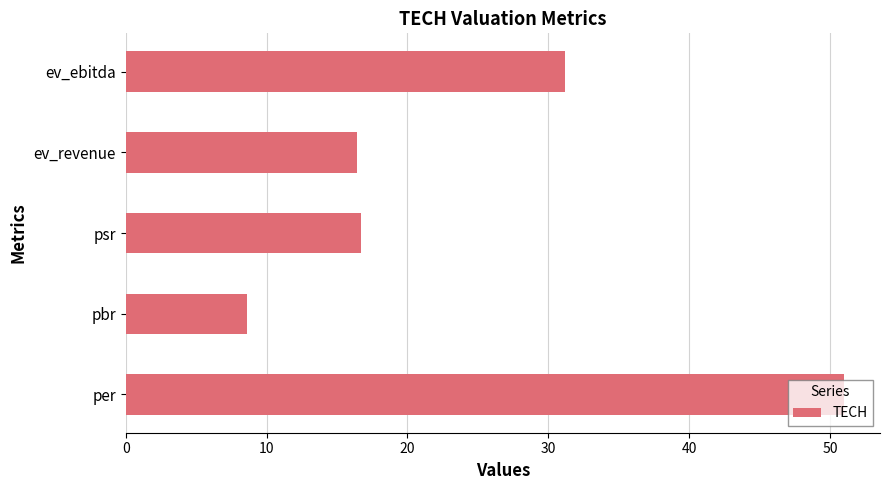

Where is the data nearest to the value 29?

ev_ebitda